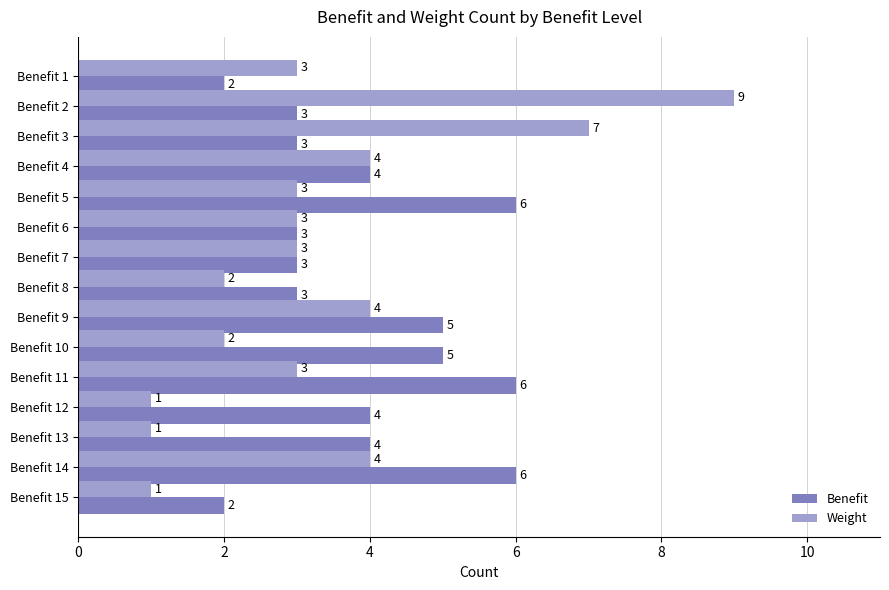

Is it true that Benefit equals 2 at Benefit 3?

False